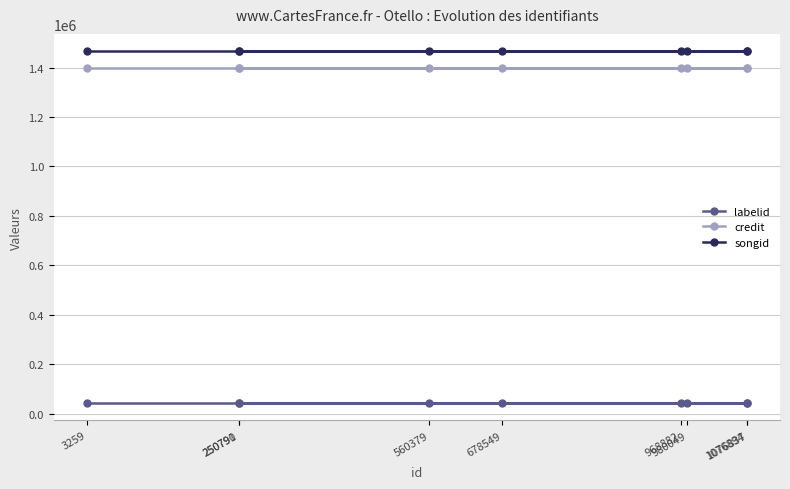

Is it true that labelid equals 44261 at 980049?

True